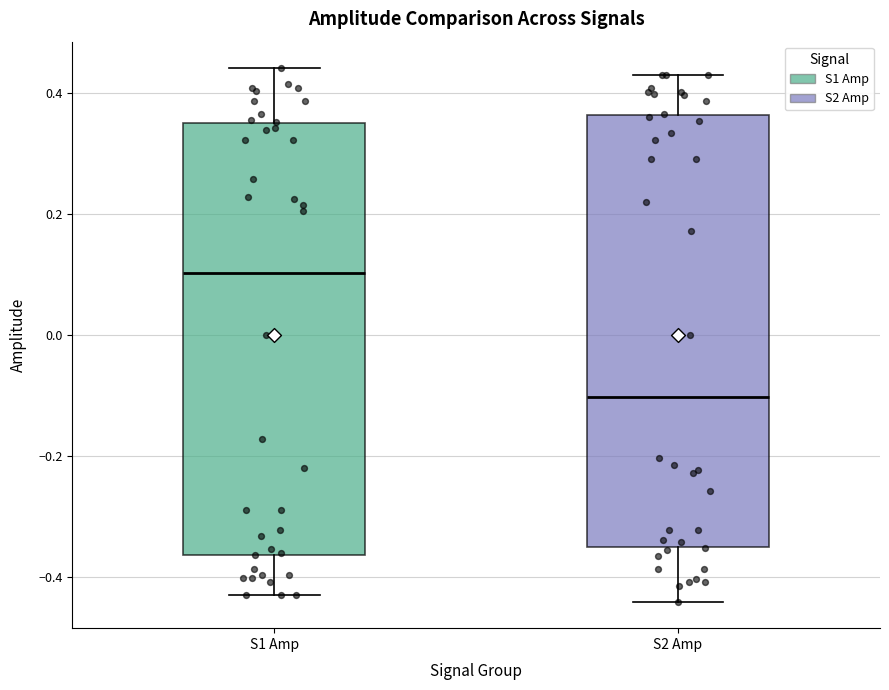

Reading left to right, read every box against the y-axis: the position of its median line, the range the box covers, and the ends of its whiskers. The values are not printed on the chart, so give them approximately, as read against the axis.

S1 Amp: median 0.10, box -0.36 to 0.34, whiskers -0.42 to 0.44
S2 Amp: median -0.10, box -0.34 to 0.36, whiskers -0.44 to 0.42